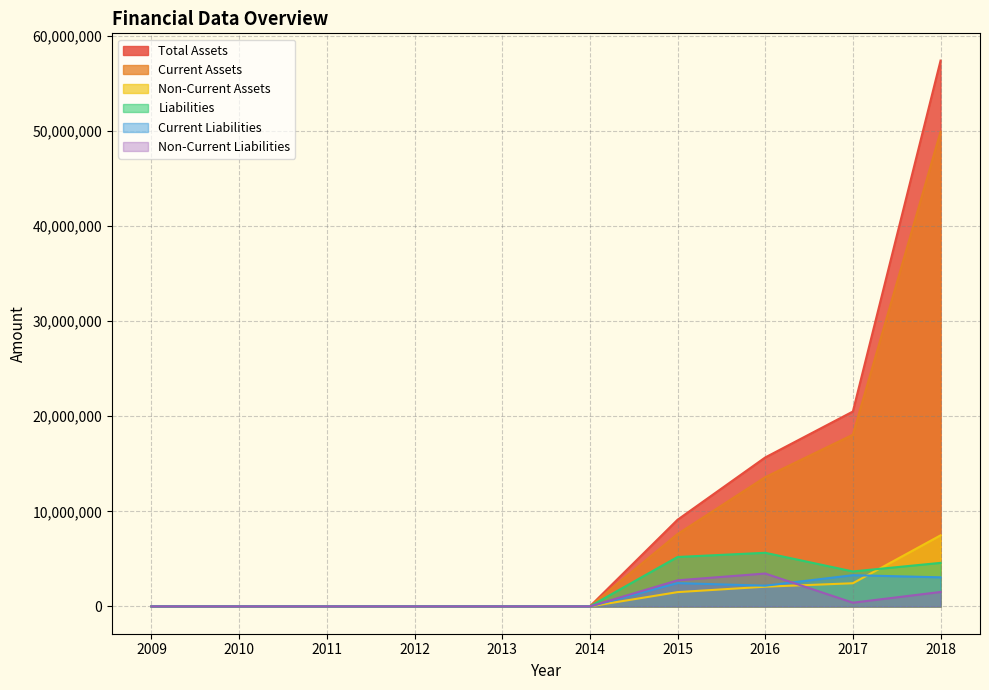

True or false: Non-Current Liabilities and Liabilities cross at least once.

False